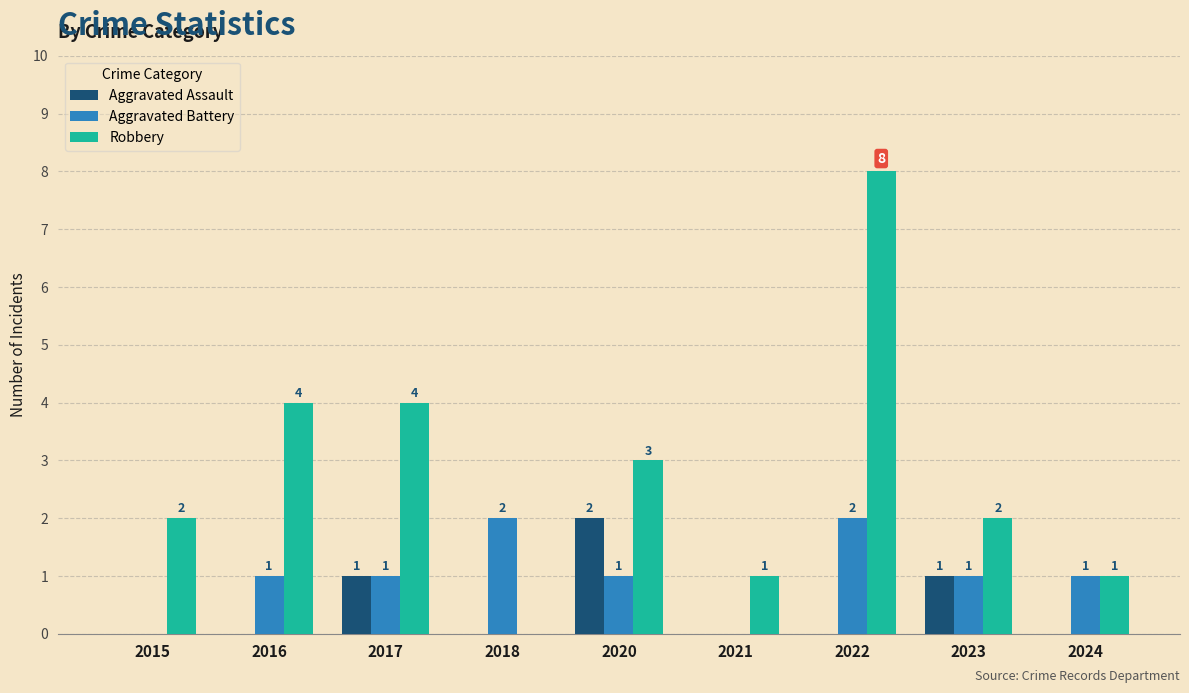

What is the sum of all Aggravated Assault values?

4